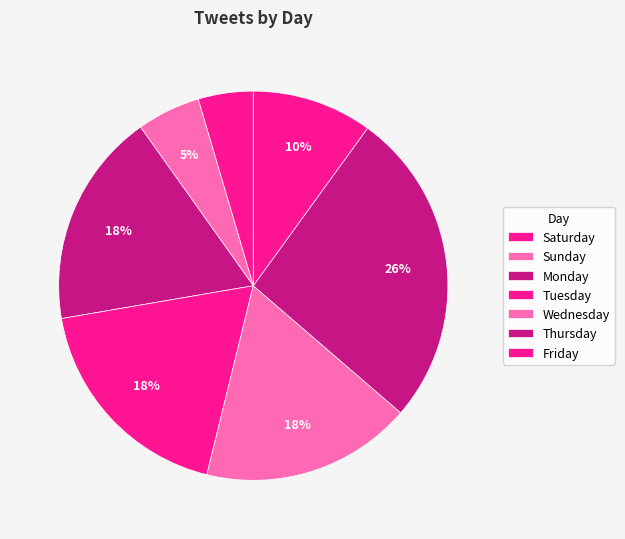

How many slices are in this pie chart?

7